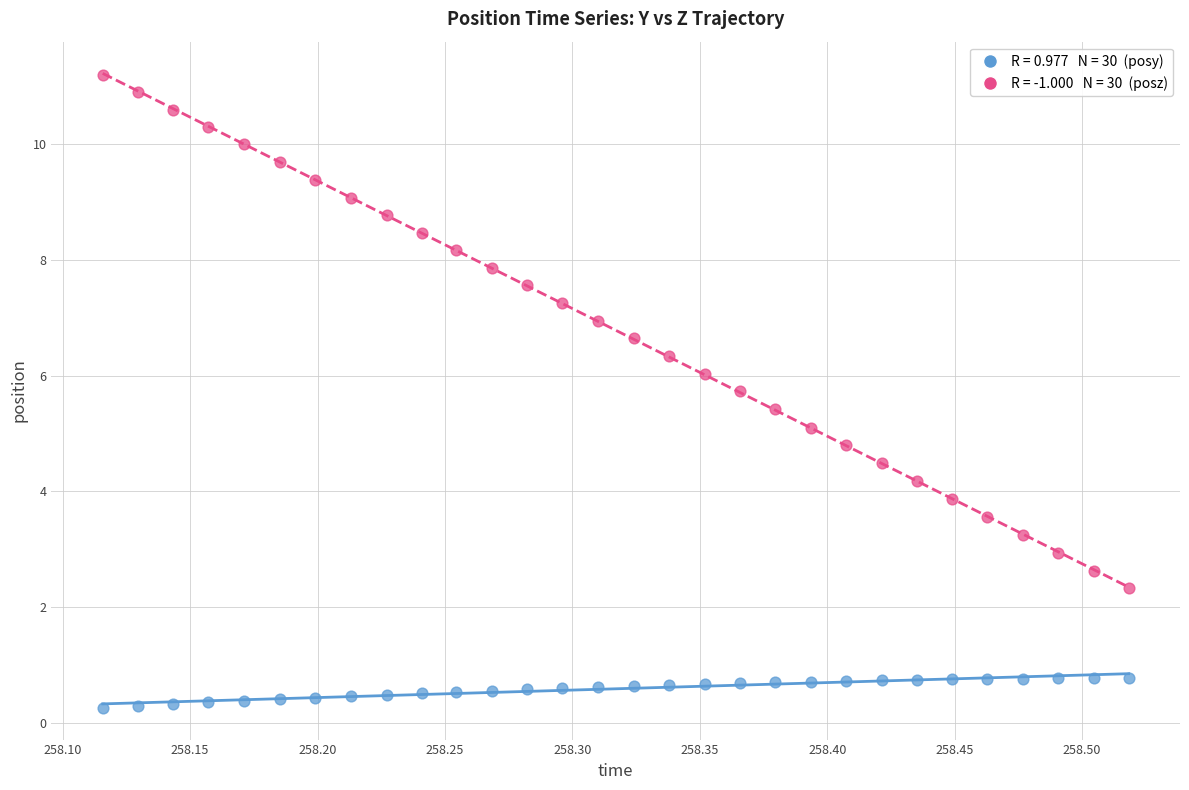

Across all data points, what is the range of Y values (max minus min)?

10.9